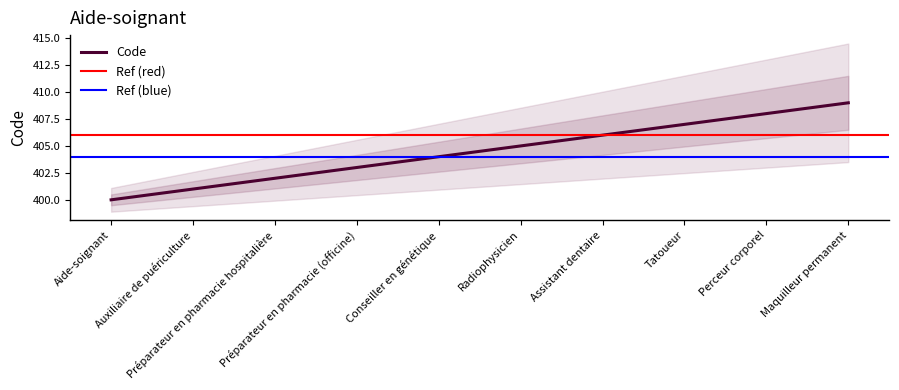

What is the label of the 7th point from the left?

Assistant dentaire